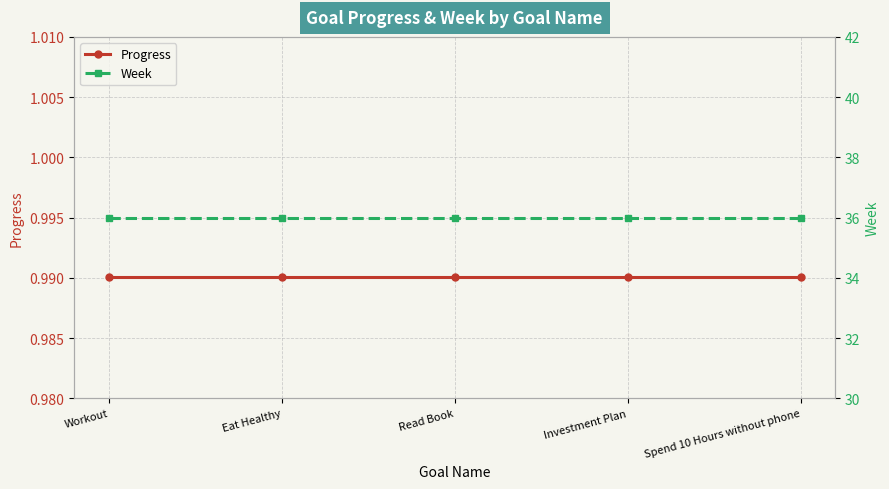

Where is Progress nearest to the value 0?

Workout